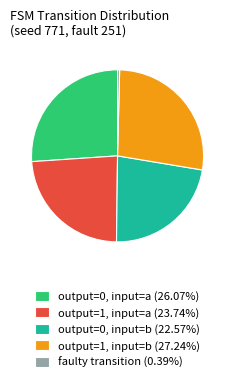

How many segments does this pie chart have?

5